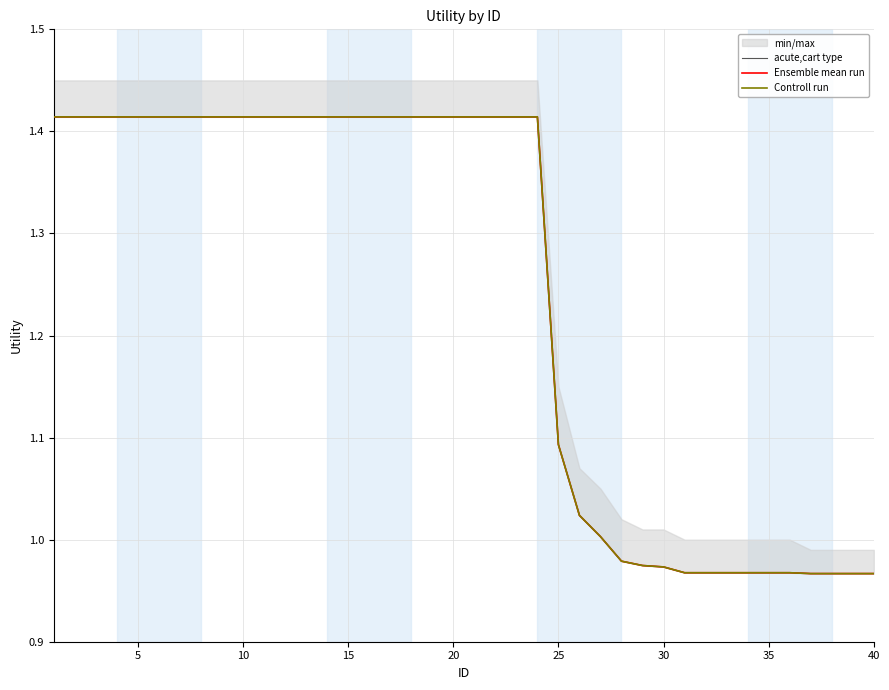

Which series has the widest spread of values?

acute,cart type